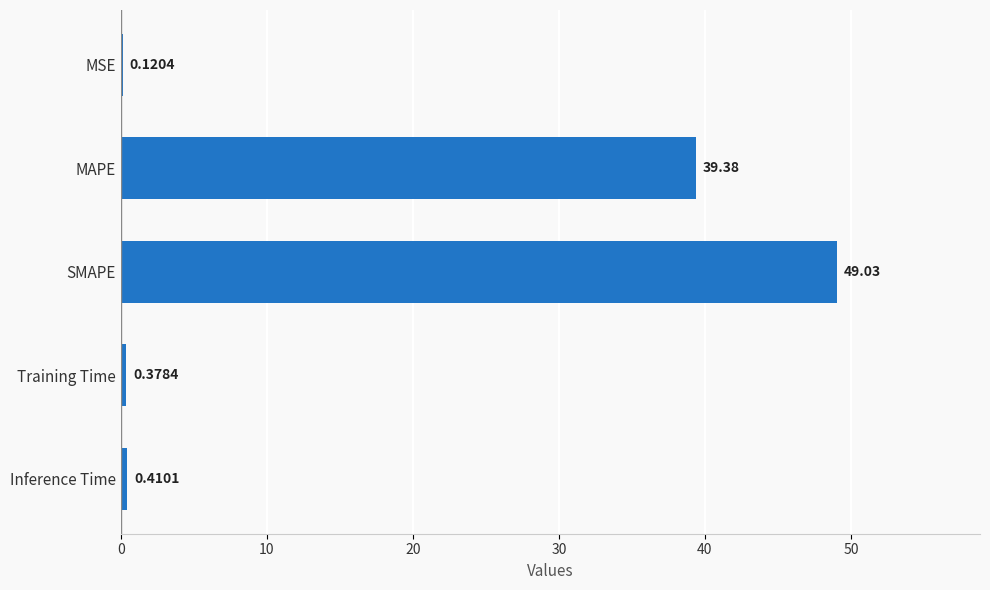

What is the change in value from Training Time to MAPE?

+39.0